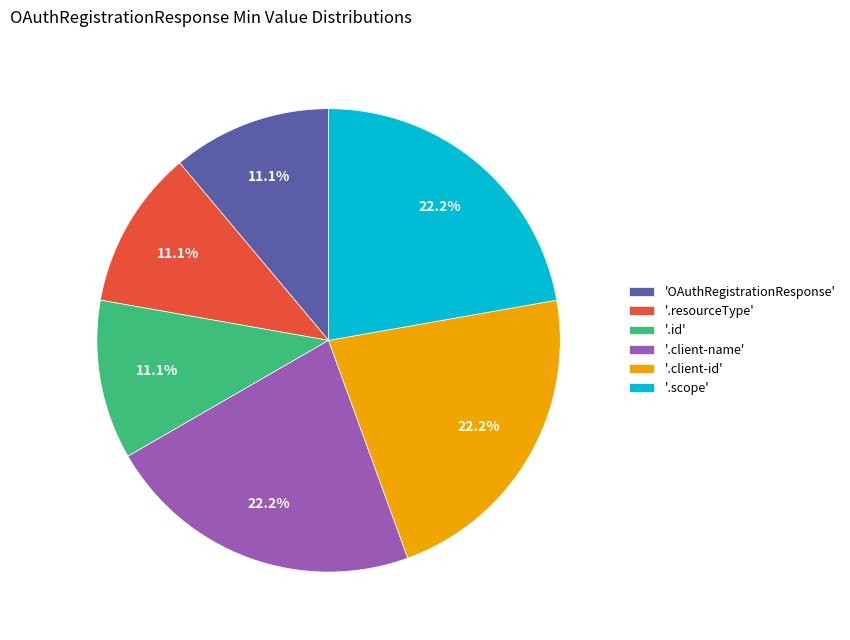

Does '.resourceType' account for over 50% of the chart?

No